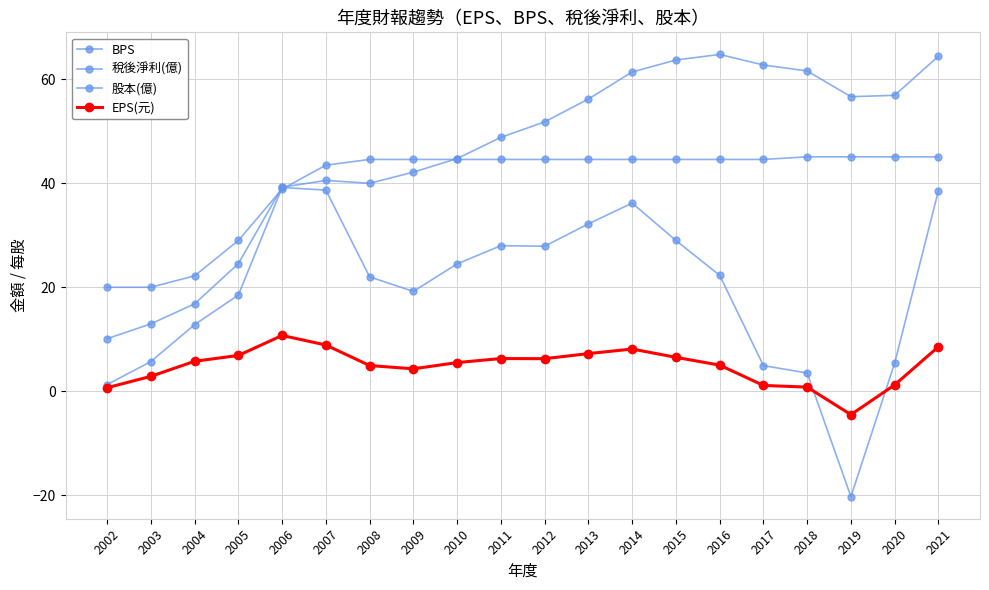

At 2017, list the series in order from largest to smallest.

BPS, 股本(億), 稅後淨利(億), EPS(元)